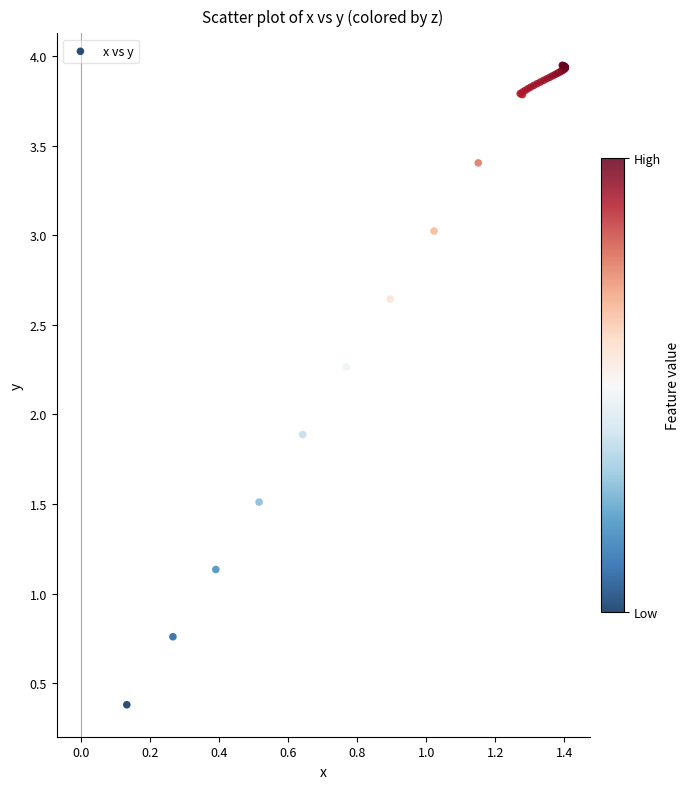

What Y value in the scatter plot is closest to 2?

1.9